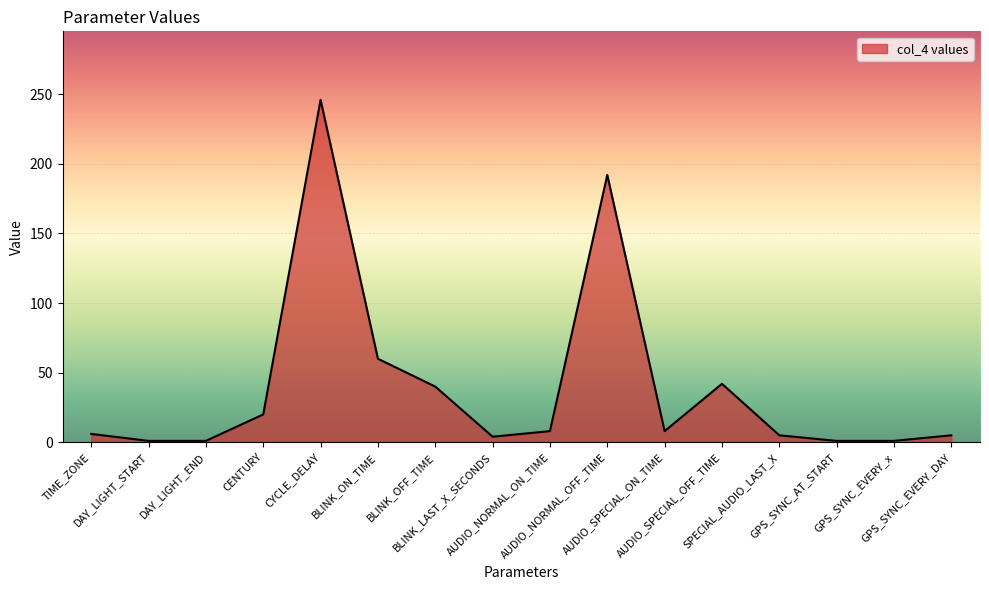

What is the sum of the values at BLINK_OFF_TIME and BLINK_ON_TIME?

100